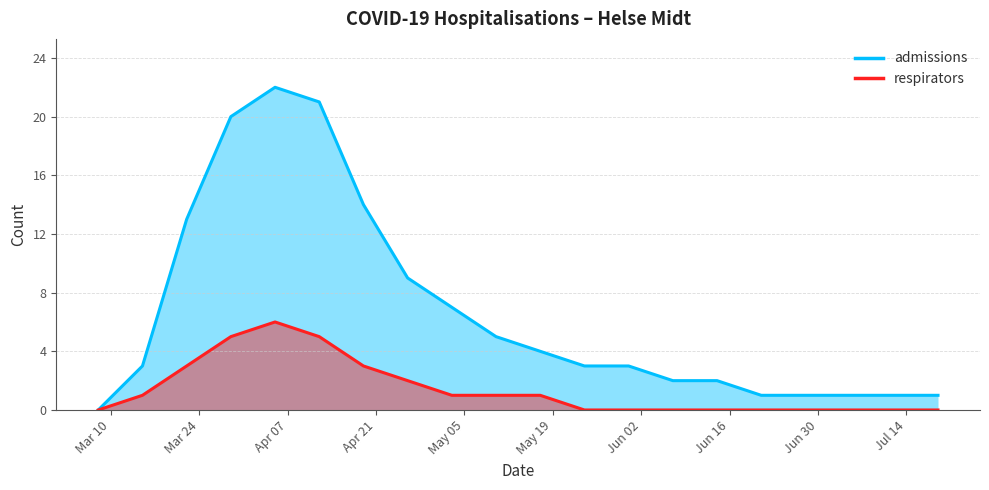

True or false: admissions and respirators intersect in this chart.

False